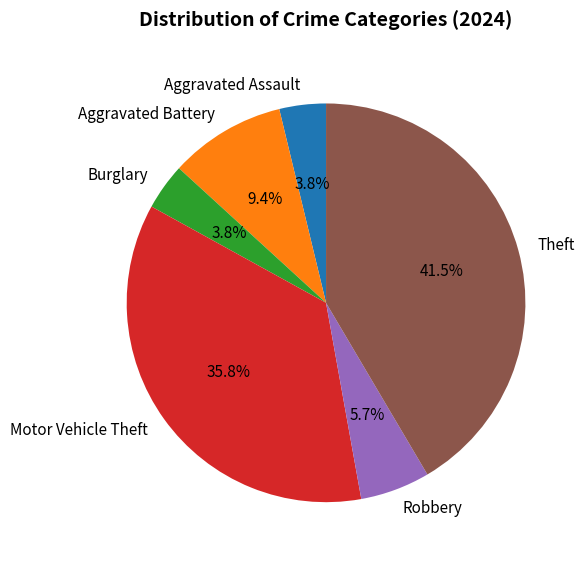

What is the largest slice in the pie chart?

Theft